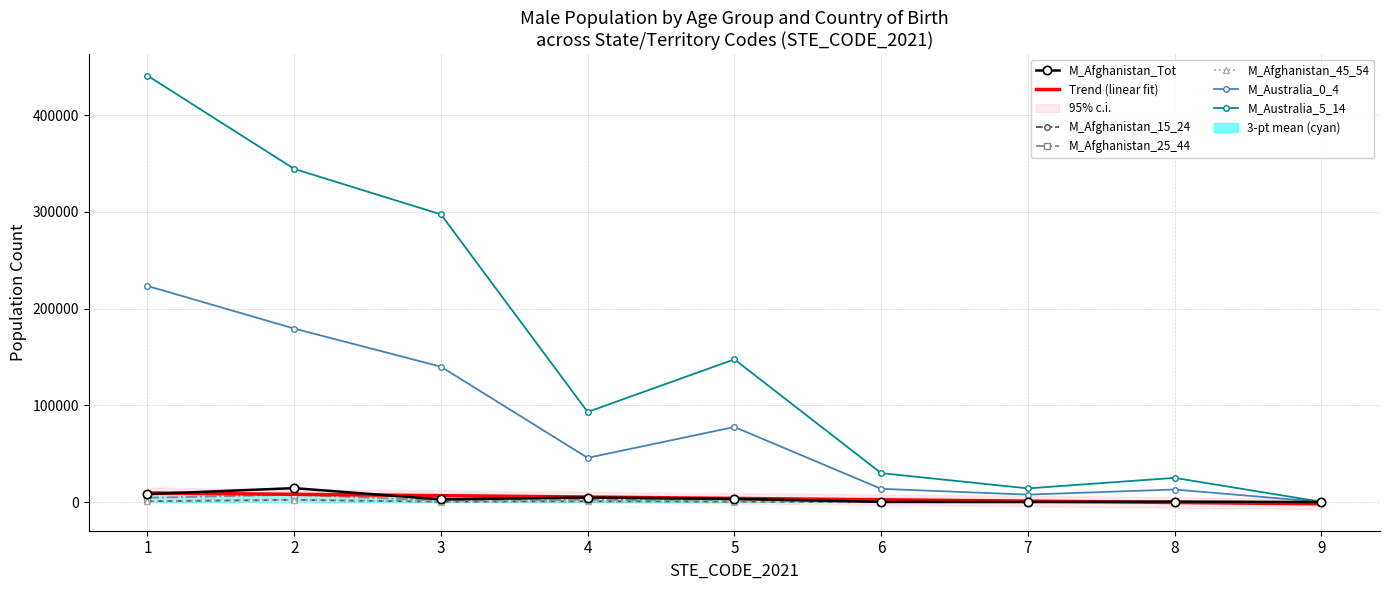

What is the difference between the maximum and minimum values in the M_Australia_5_14 series?

440775